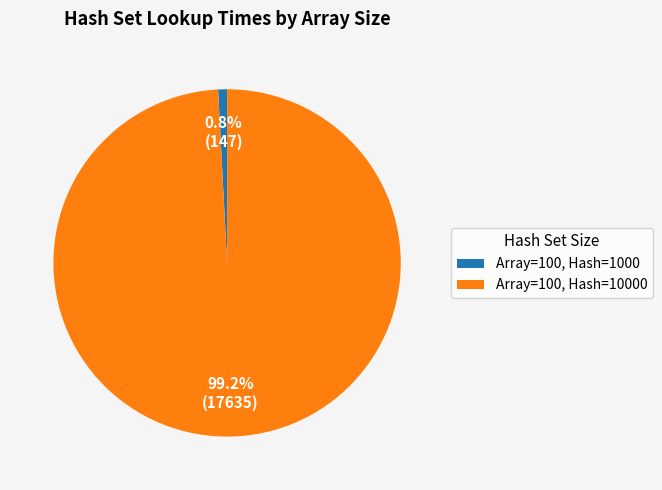

Rank the categories by value from lowest to highest.

Array=100, Hash=1000, Array=100, Hash=10000